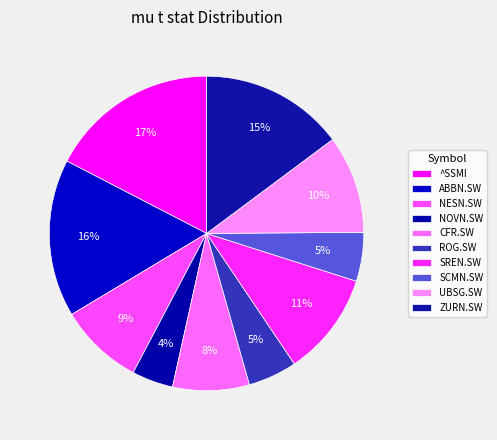

Does any single category account for the majority?

No